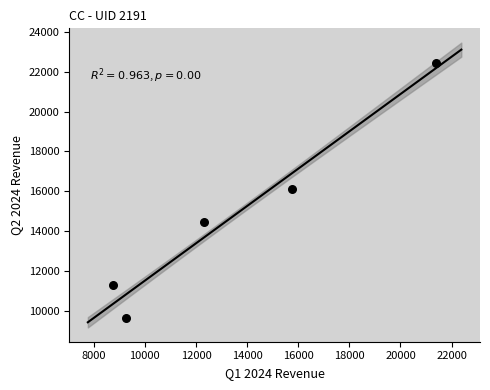

What is the range of X values (max minus min)?

12614.0